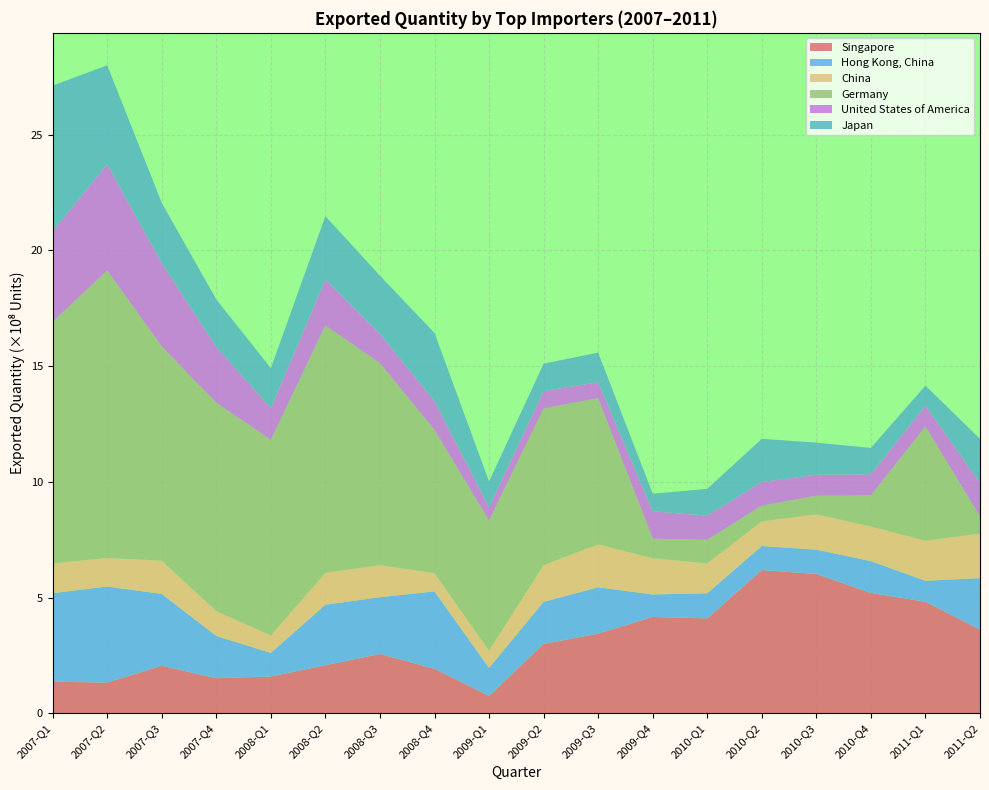

What is the lowest value of the Singapore series?

0.7